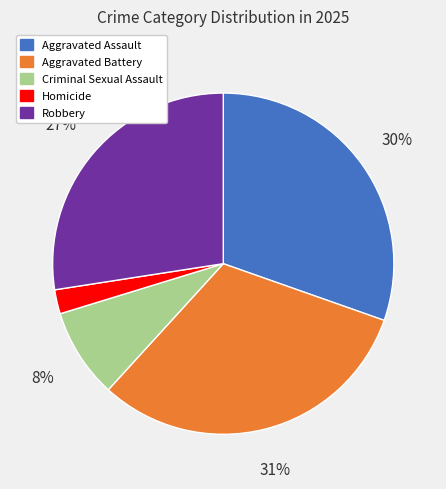

Between Criminal Sexual Assault and Aggravated Battery, which is larger?

Aggravated Battery